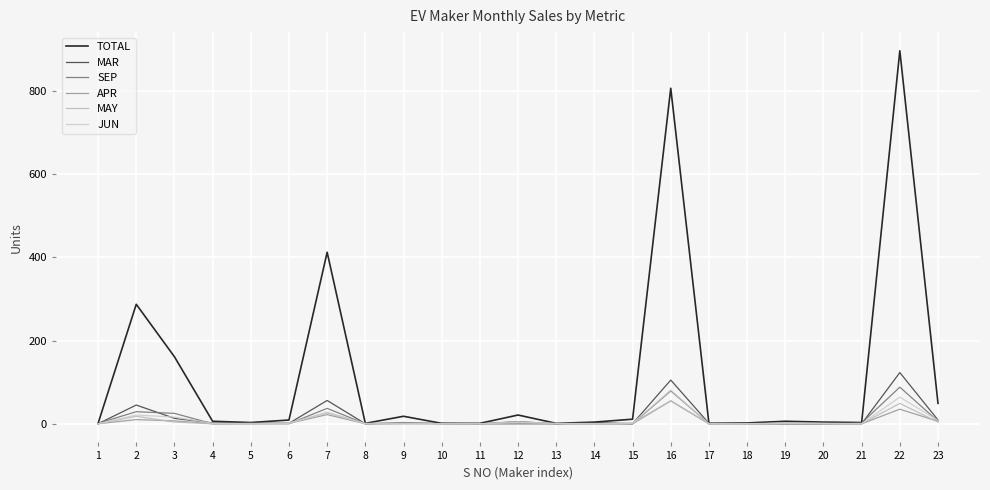

Is this an area chart (filled region under the line)?

No